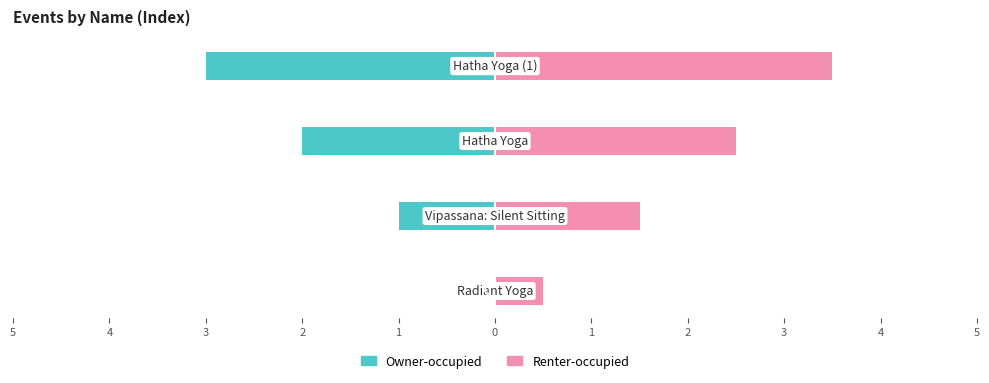

What is the approximate value of Renter-occupied at 1?

0.5